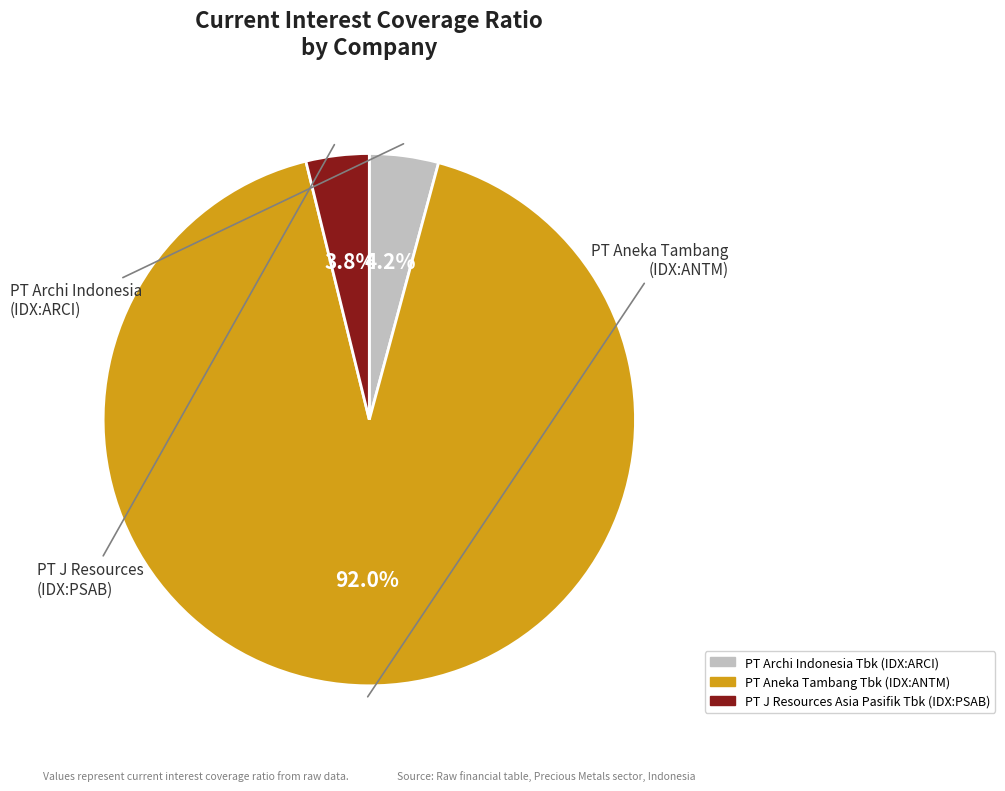

Approximately how many times larger is the value at PT Archi Indonesia Tbk (IDX:ARCI) compared to PT J Resources Asia Pasifik Tbk (IDX:PSAB)?

1.1